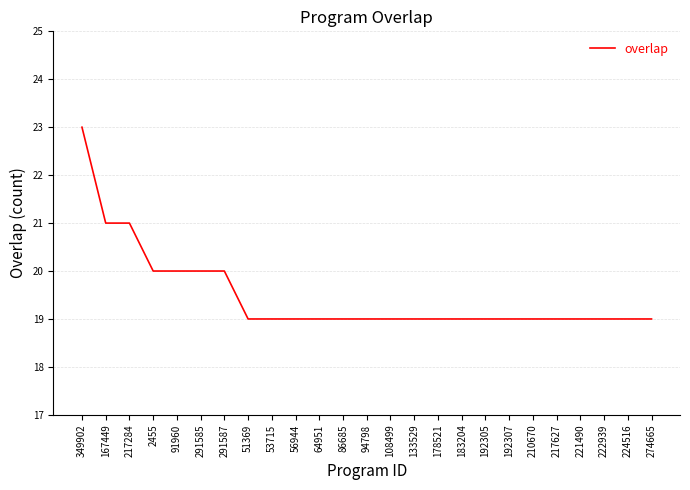

What is the sum of all values?

487